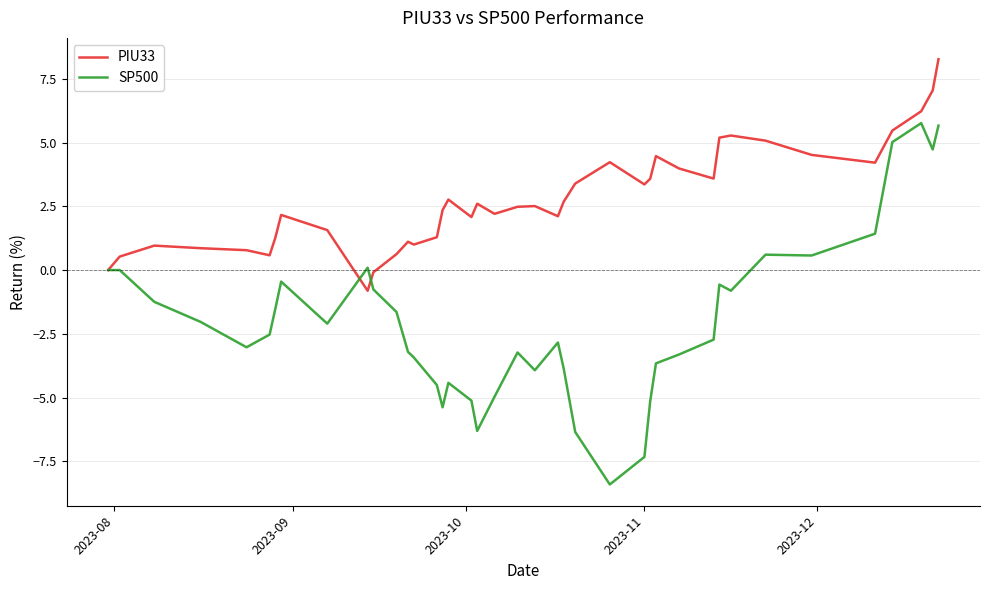

What is the maximum value for SP500?

5.8